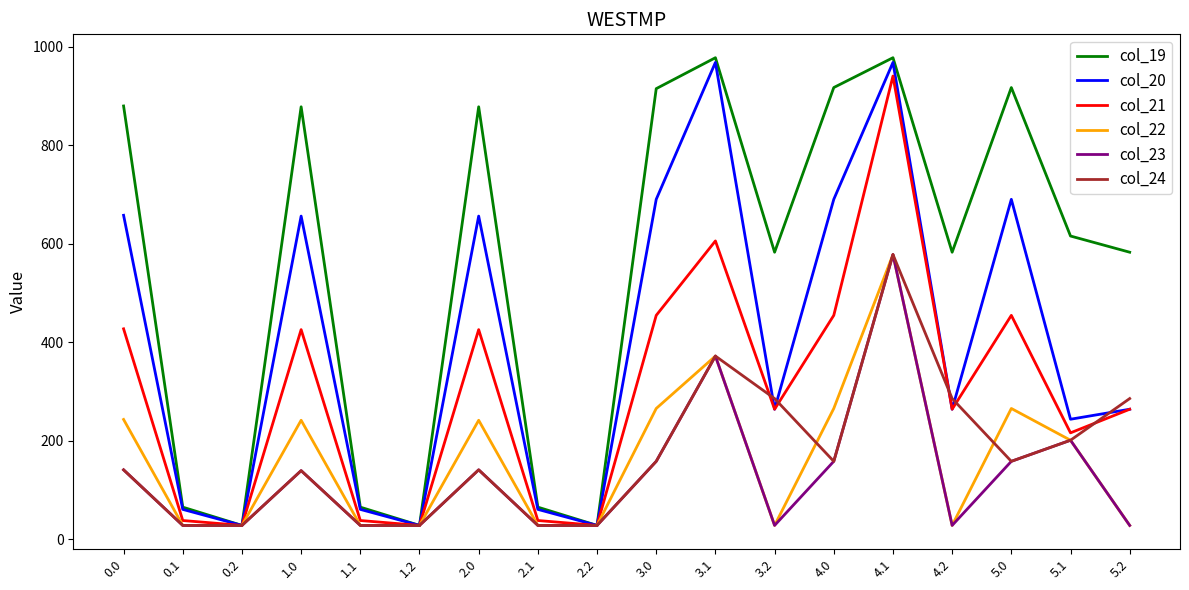

What is the total value across all series at 2.2?

166.1